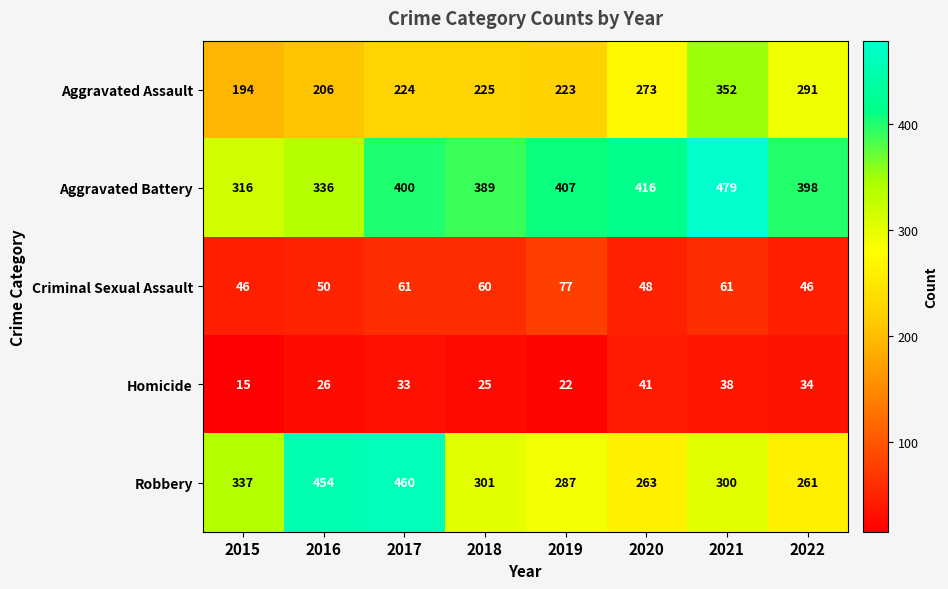

How many categories are shown in the chart?

8